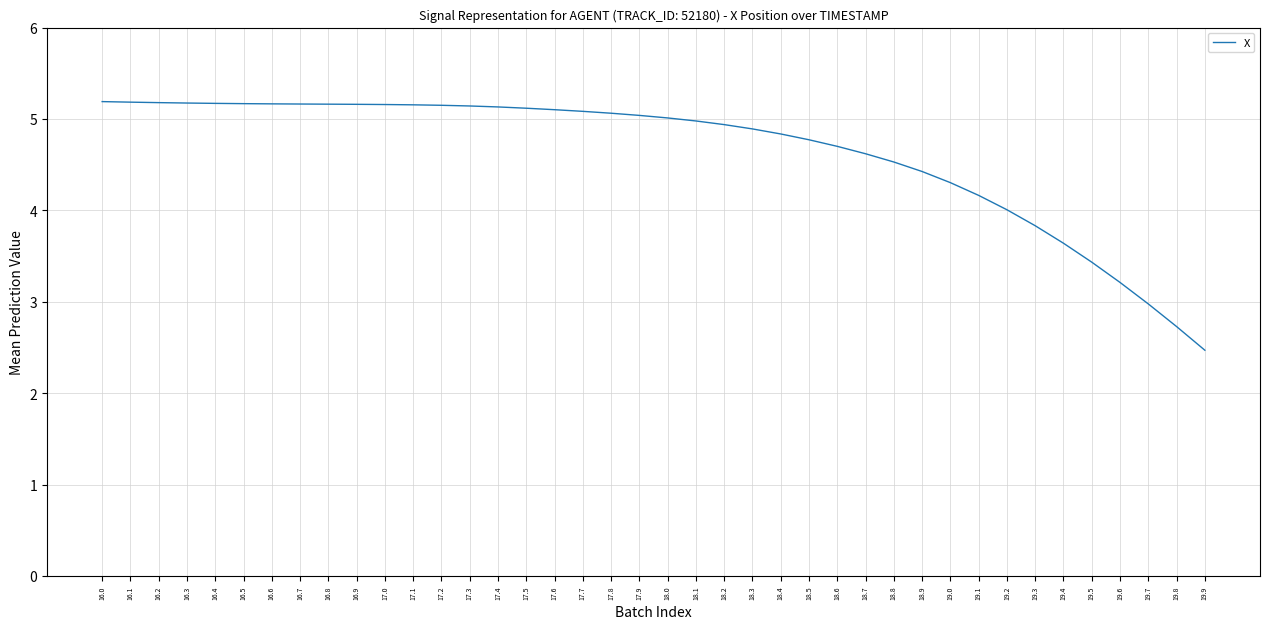

What is the maximum value shown in the chart?

5.2